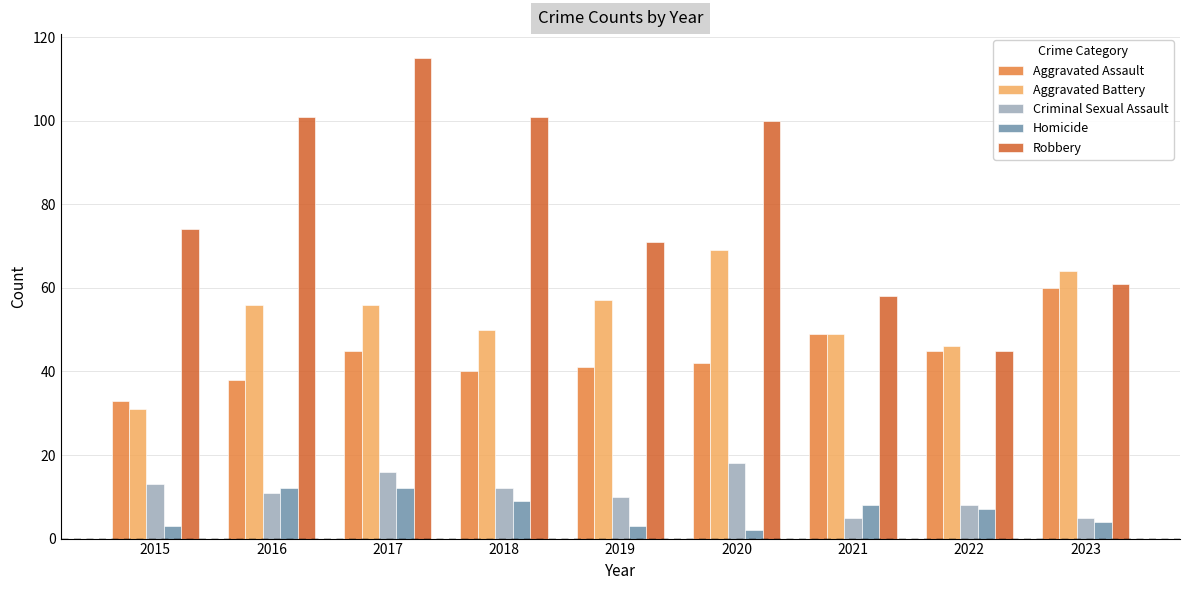

Reading left to right, extract all data points from this chart.

Aggravated Assault: 2015=33	2016=38	2017=45	2018=40	2019=41	2020=42	2021=49	2022=45	2023=60
Aggravated Battery: 2015=31	2016=56	2017=56	2018=50	2019=57	2020=69	2021=49	2022=46	2023=64
Criminal Sexual Assault: 2015=13	2016=11	2017=16	2018=12	2019=10	2020=18	2021=5	2022=8	2023=5
Homicide: 2015=3	2016=12	2017=12	2018=9	2019=3	2020=2	2021=8	2022=7	2023=4
Robbery: 2015=74	2016=101	2017=115	2018=101	2019=71	2020=100	2021=58	2022=45	2023=61